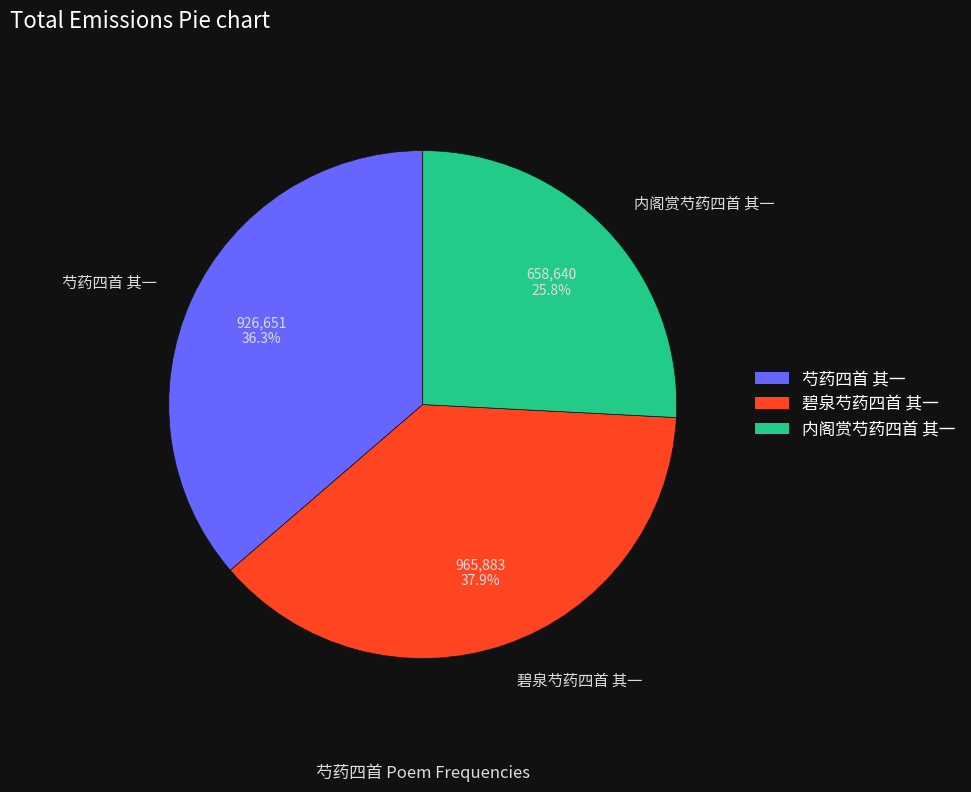

To the nearest percent, what is the difference between the 内阁赏芍药四首 其一 and 芍药四首 其一 slice percentages?

11%